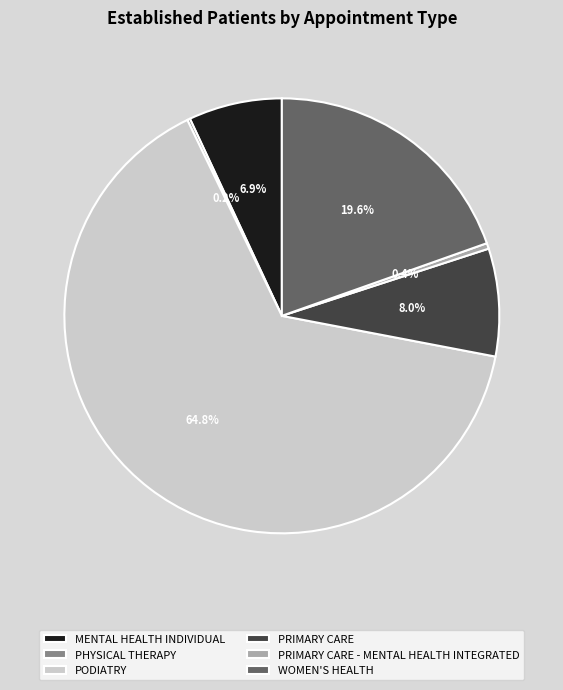

Is there any slice that represents more than half of the pie?

Yes